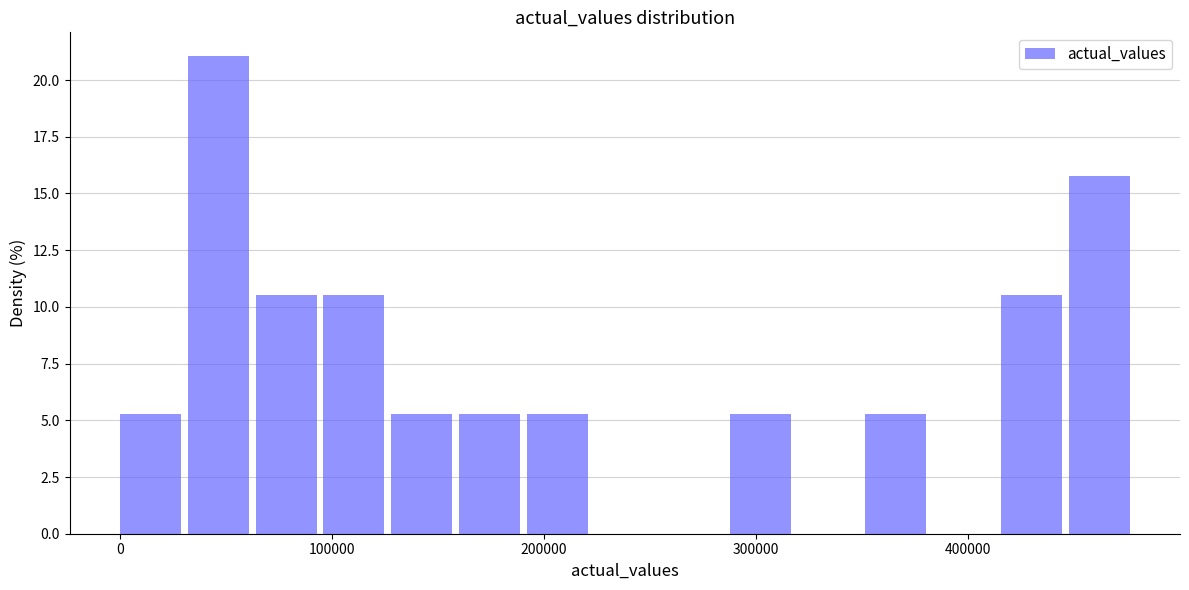

Around what value on the x-axis is the tallest bar? Give the approximate position of its centre, as read against the axis.

50000